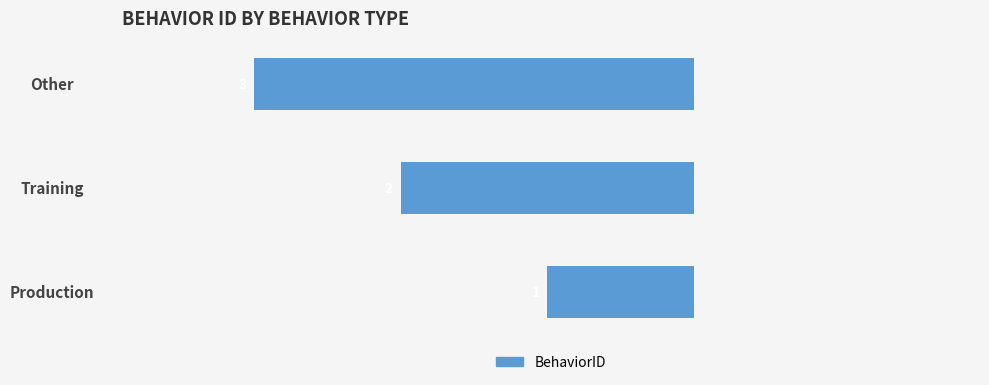

Are the bars horizontal?

Yes